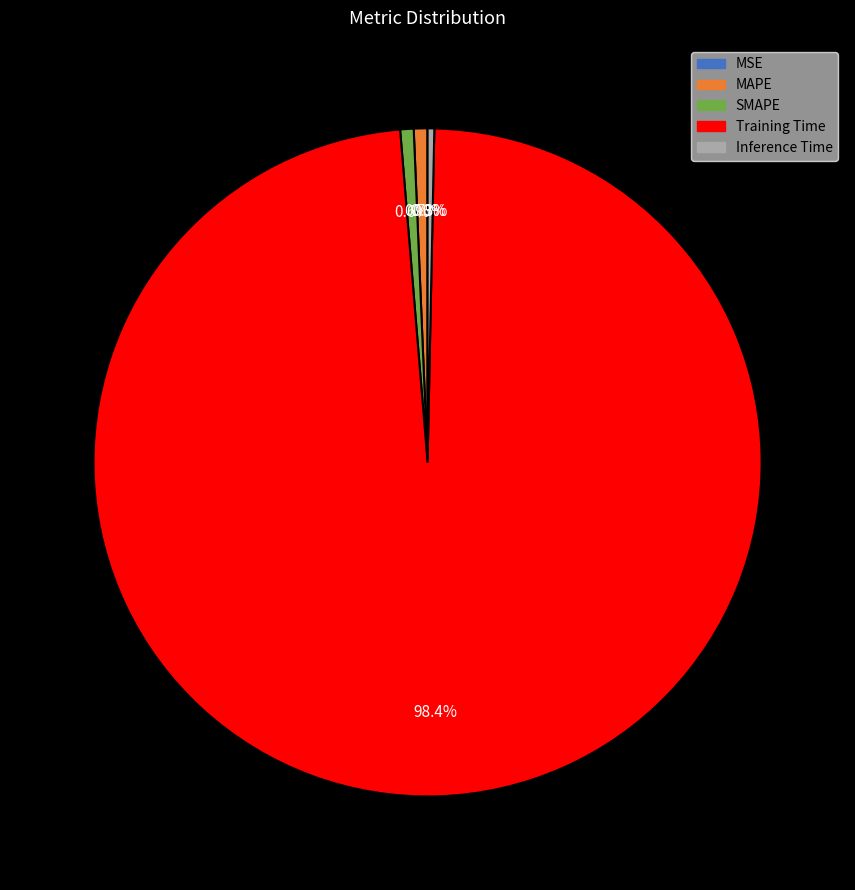

What is the largest slice in the pie chart?

Training Time